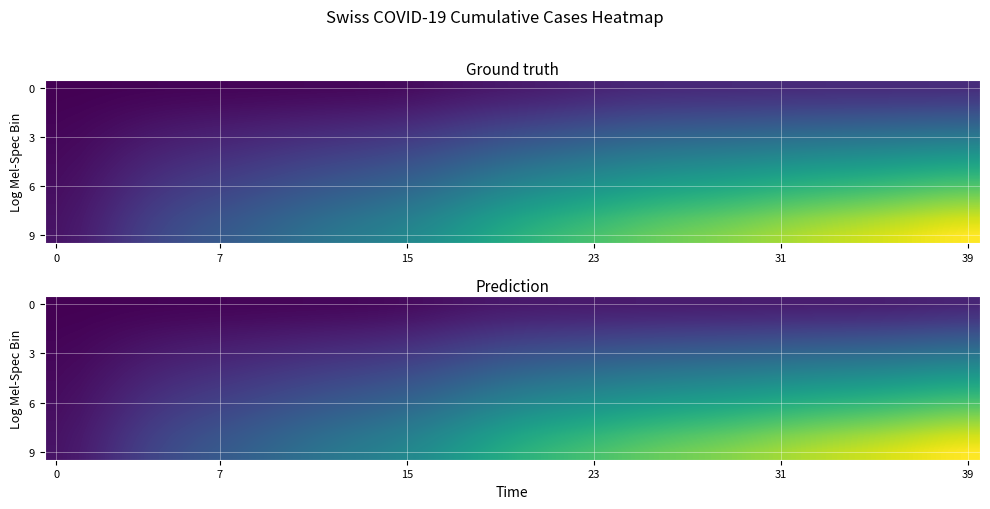

Which series has the widest spread of values?

9